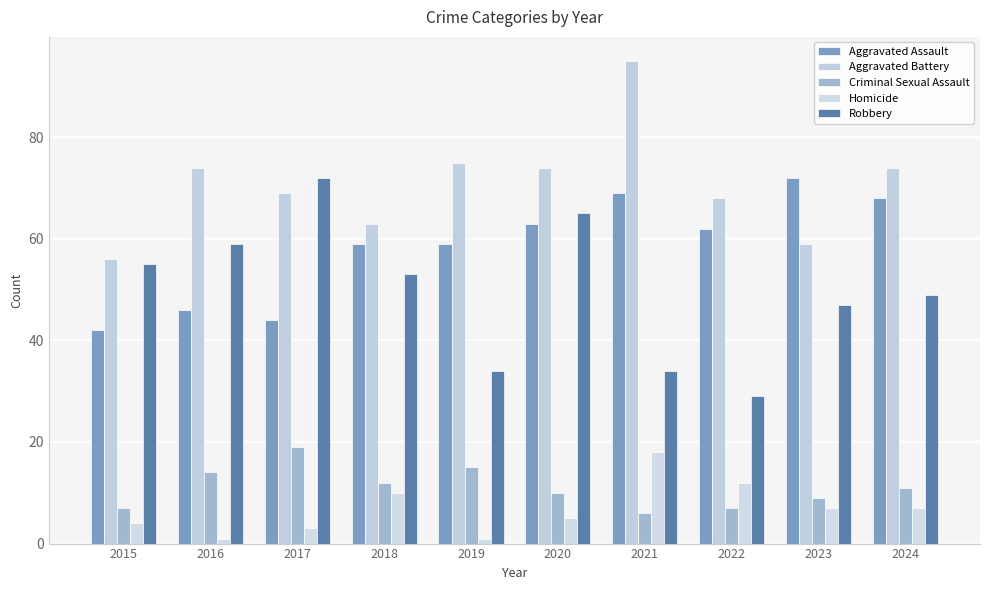

Between 2018 and 2016, which is larger?

2018